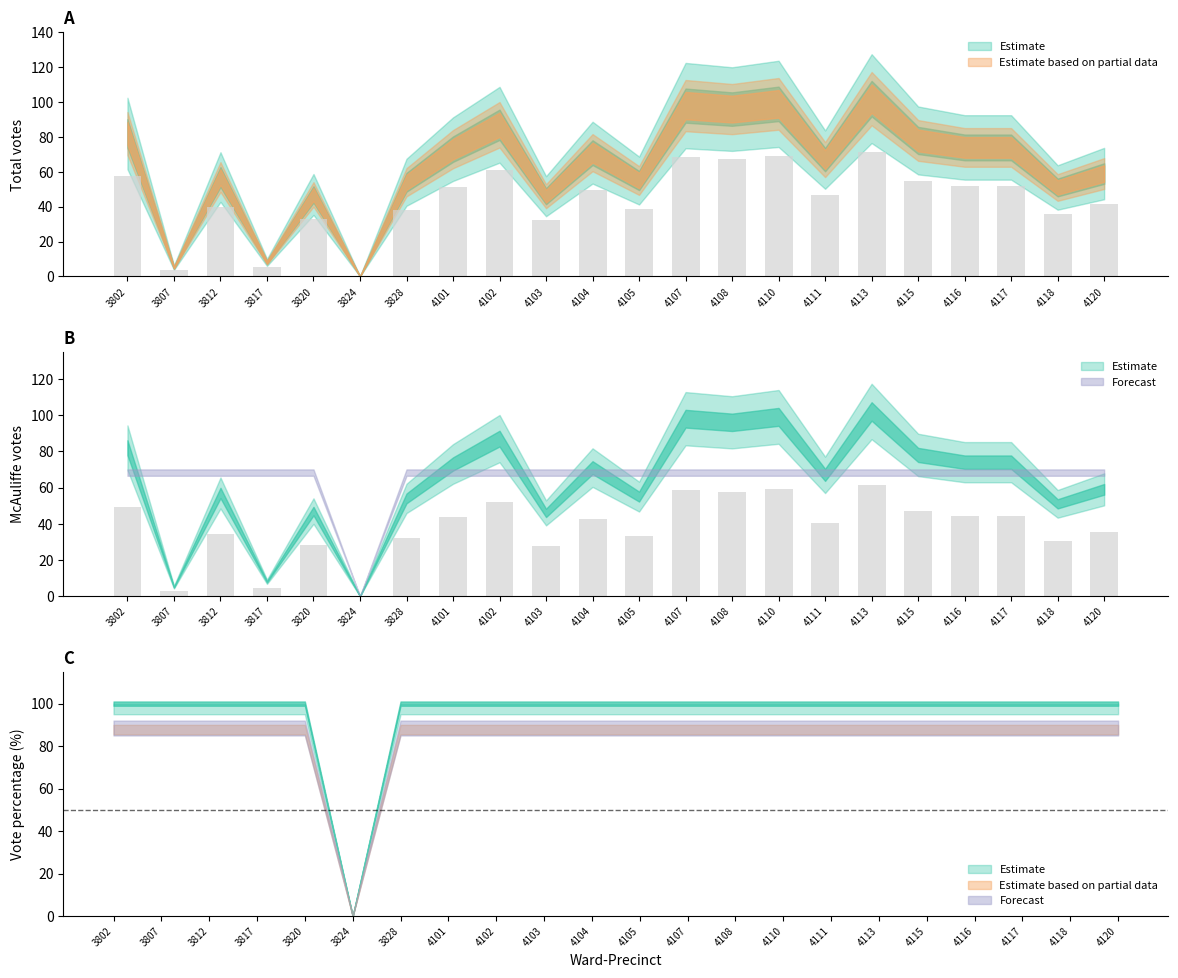

Between 4107 and 4113, which series saw the biggest shift?

total